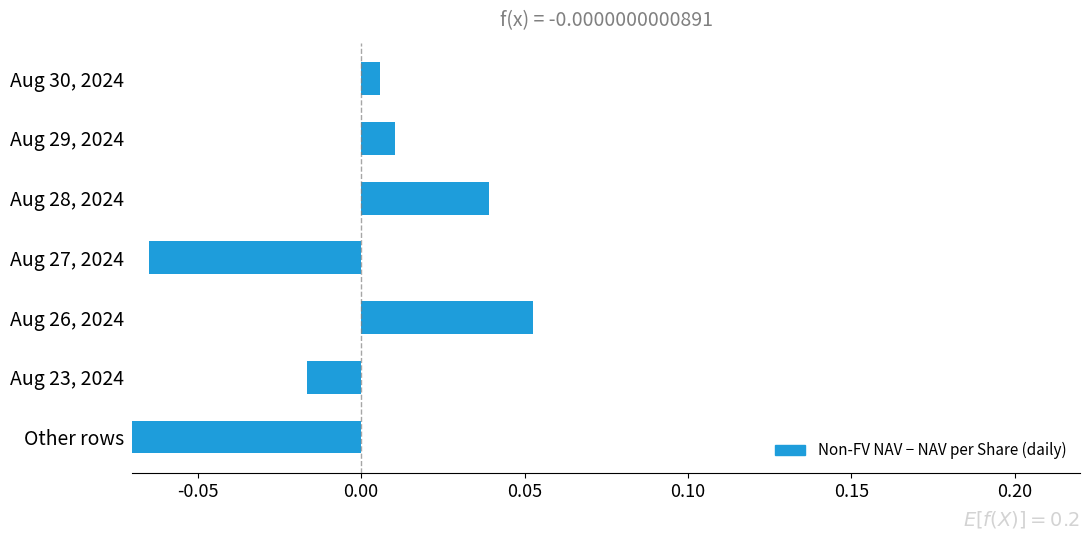

What is the sum of all values?

-0.2